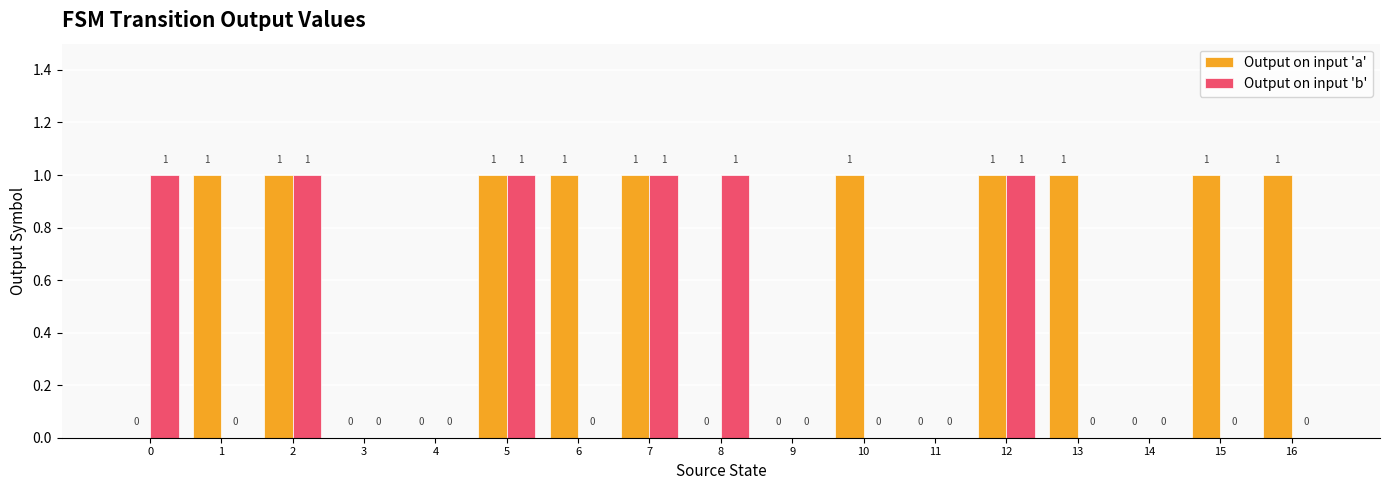

How many distinct data groups are displayed?

2